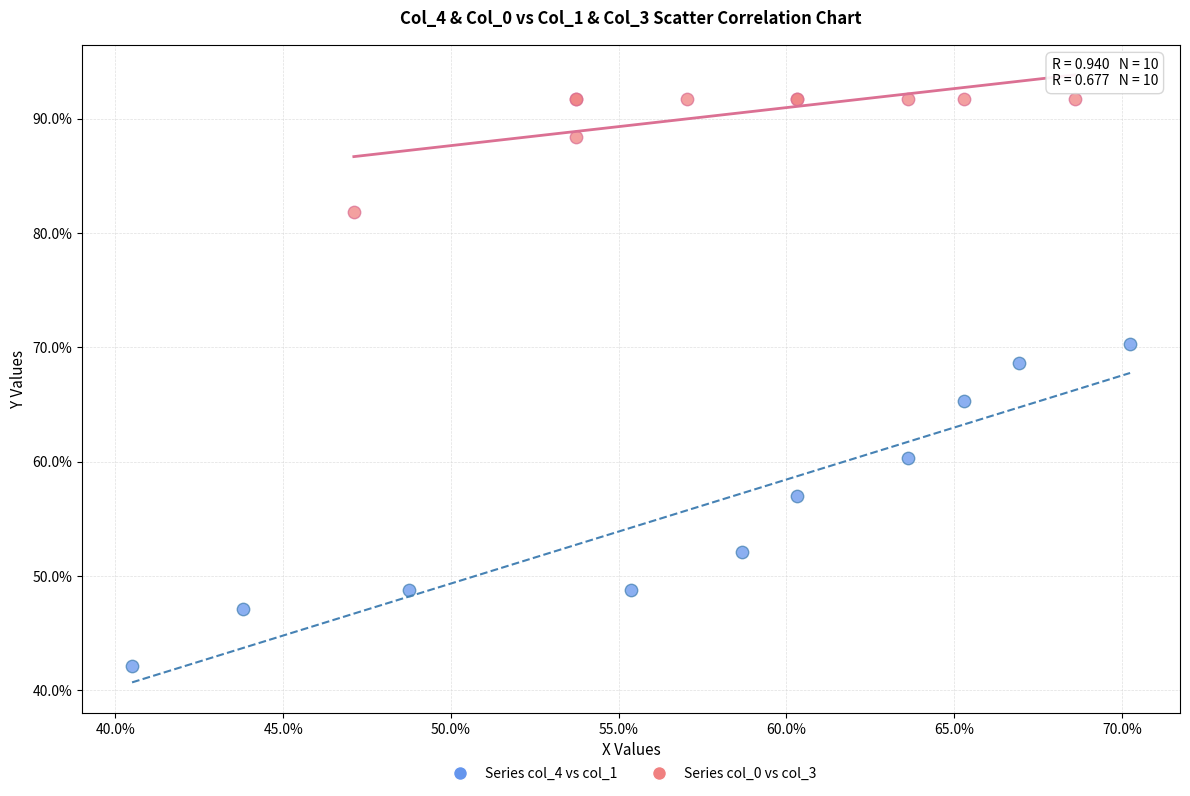

What are all the series names shown in the legend?

Series col_4 vs col_1, Series col_0 vs col_3